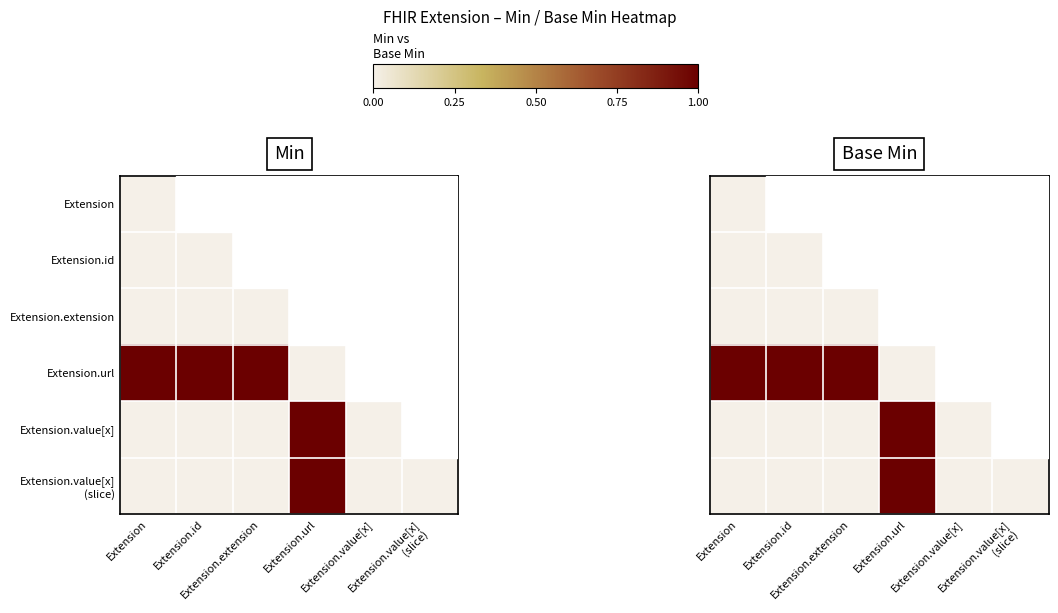

How many series are shown in this chart?

6